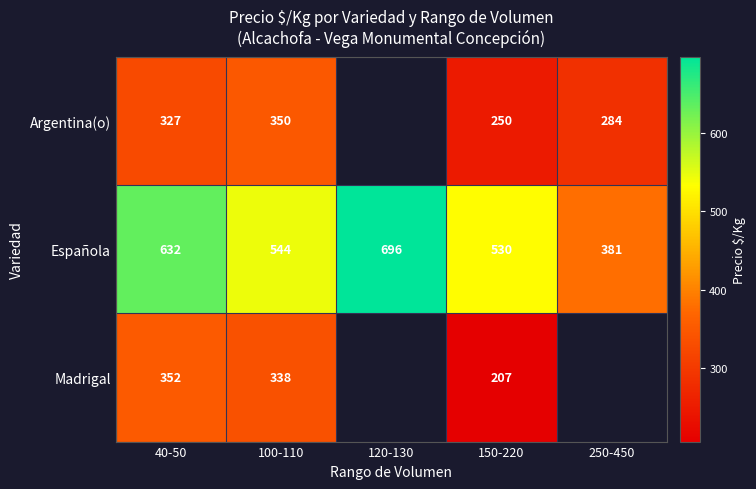

What is the smallest value displayed?

207.0